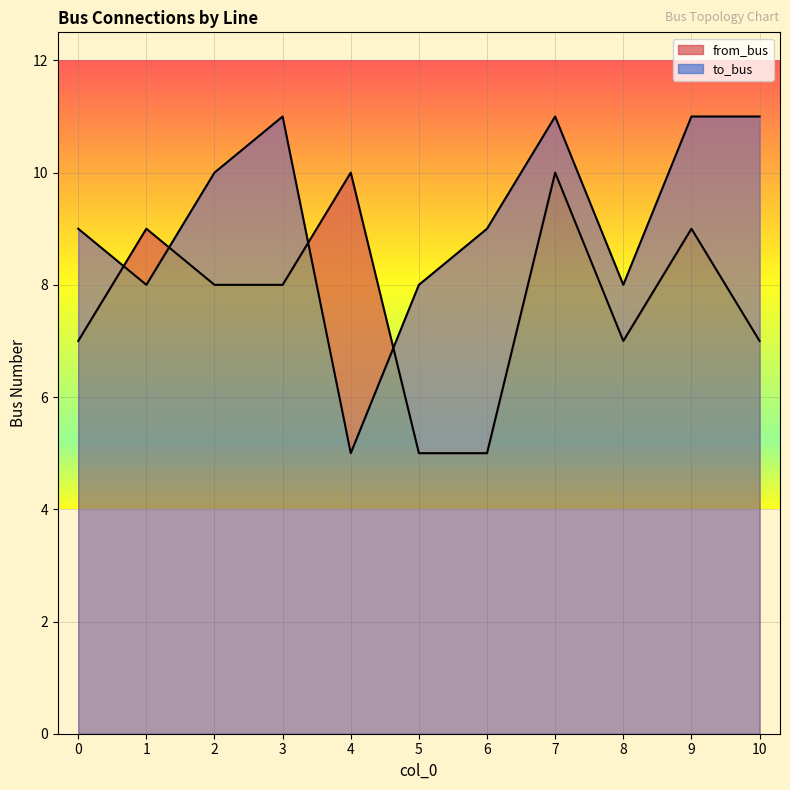

Is the value of to_bus at 0 greater than the value of from_bus at 1?

No